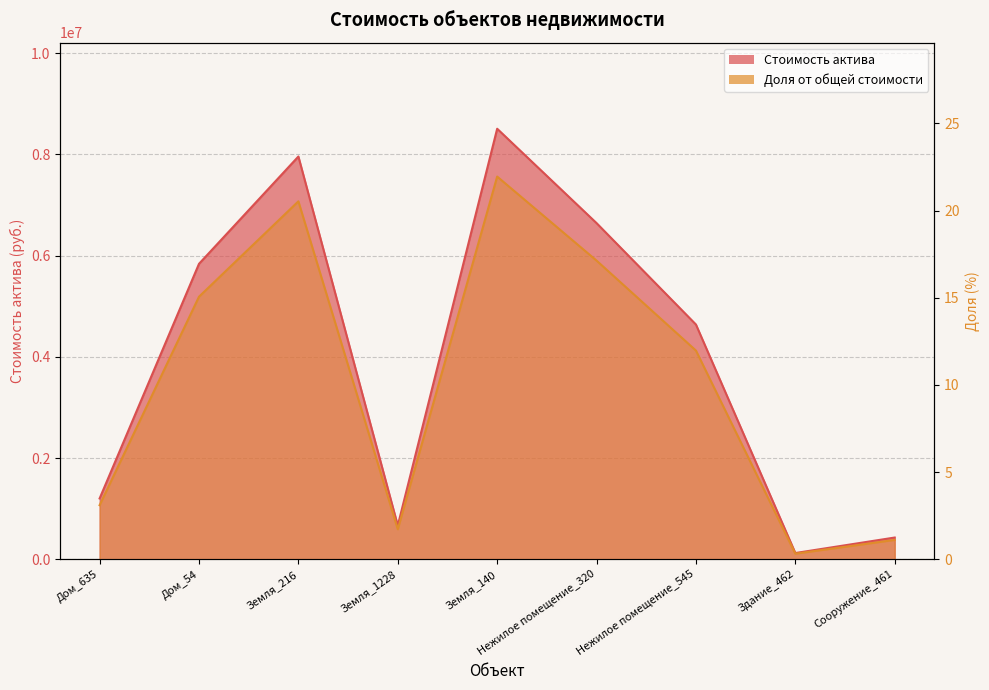

Is the value of Доля от общей стоимости at Сооружение_461 greater than the value of Стоимость актива at Нежилое помещение_545?

No